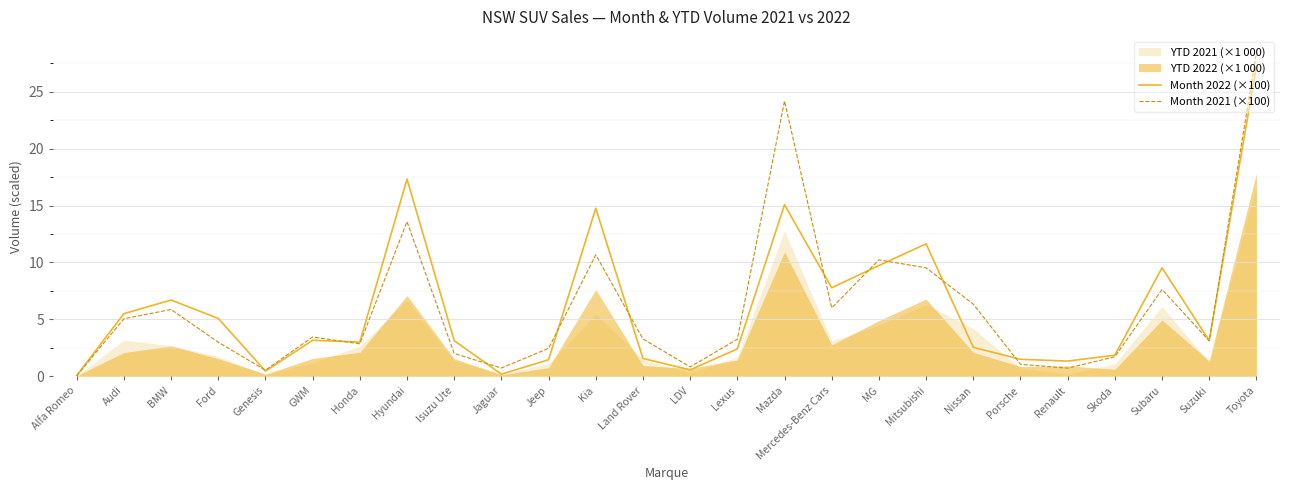

Is it true that Month 2021 (×100) equals 0.6 at Skoda?

False